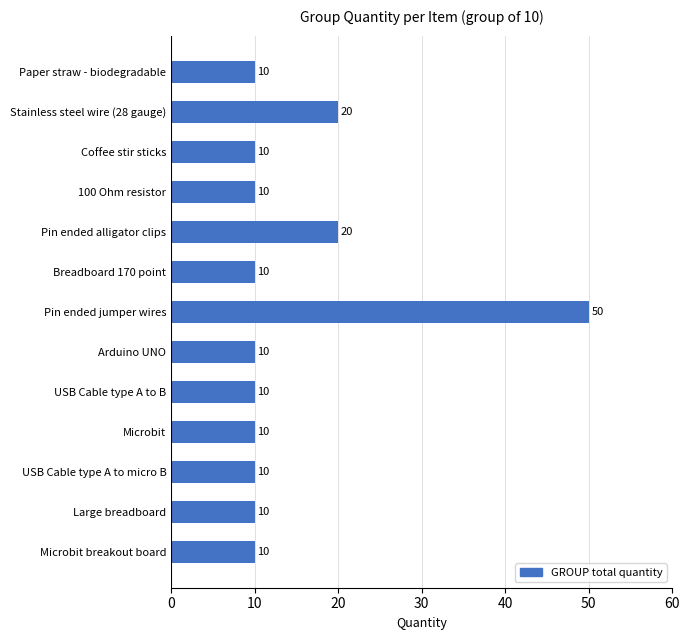

Reading top to bottom, list all the values displayed in this chart.

Paper straw - biodegradable=10	Stainless steel wire (28 gauge)=20	Coffee stir sticks=10	100 Ohm resistor=10	Pin ended alligator clips=20	Breadboard 170 point=10	Pin ended jumper wires=50	Arduino UNO=10	USB Cable type A to B=10	Microbit=10	USB Cable type A to micro B=10	Large breadboard=10	Microbit breakout board=10